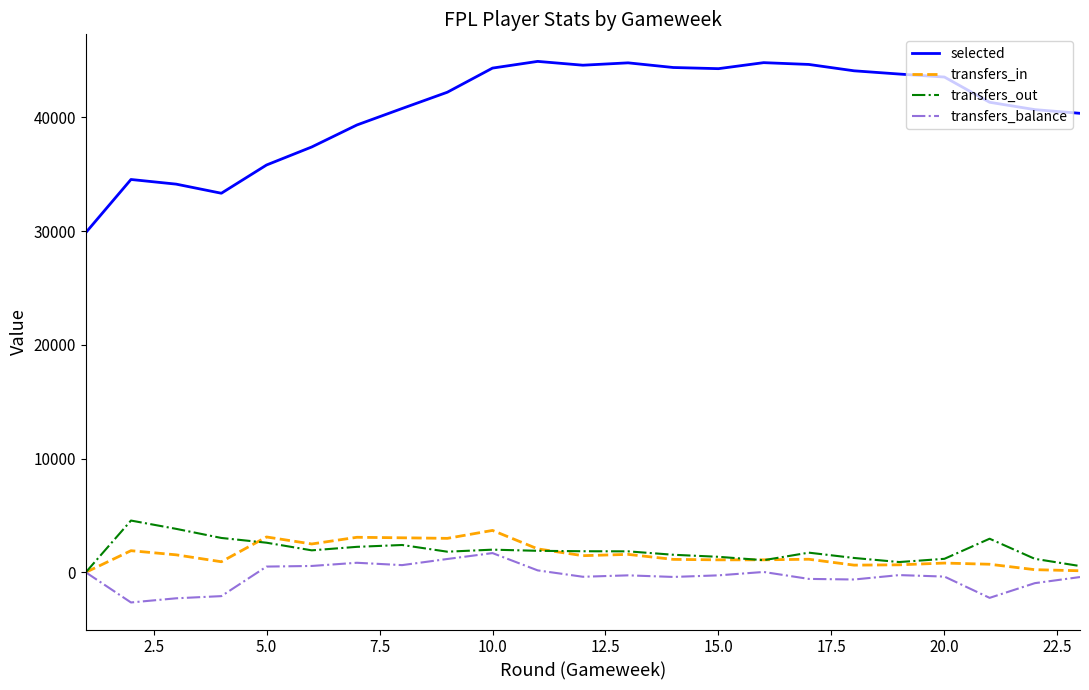

Which series has the largest range (max minus min)?

selected